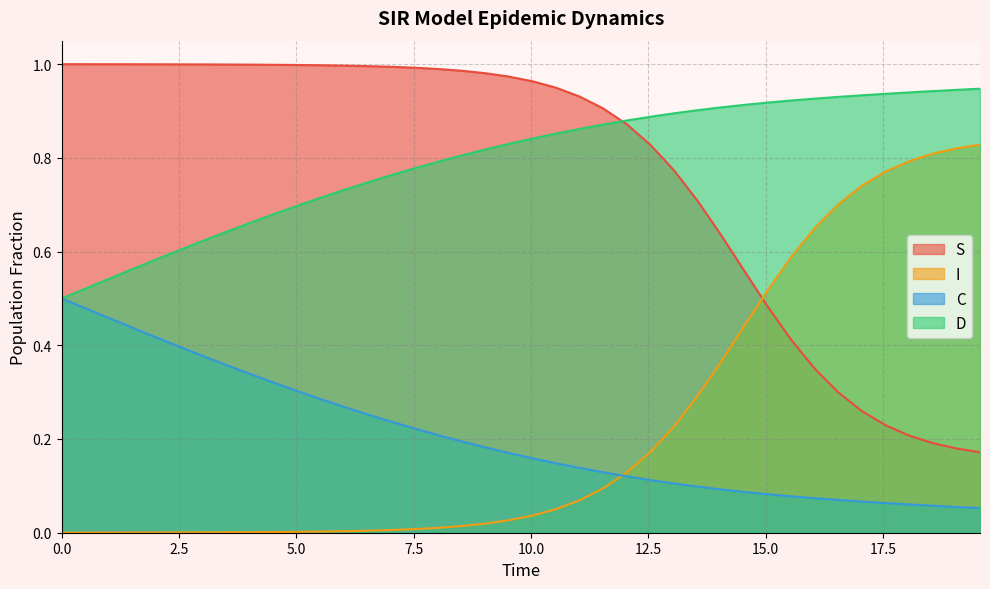

How many times do I and S cross each other?

1